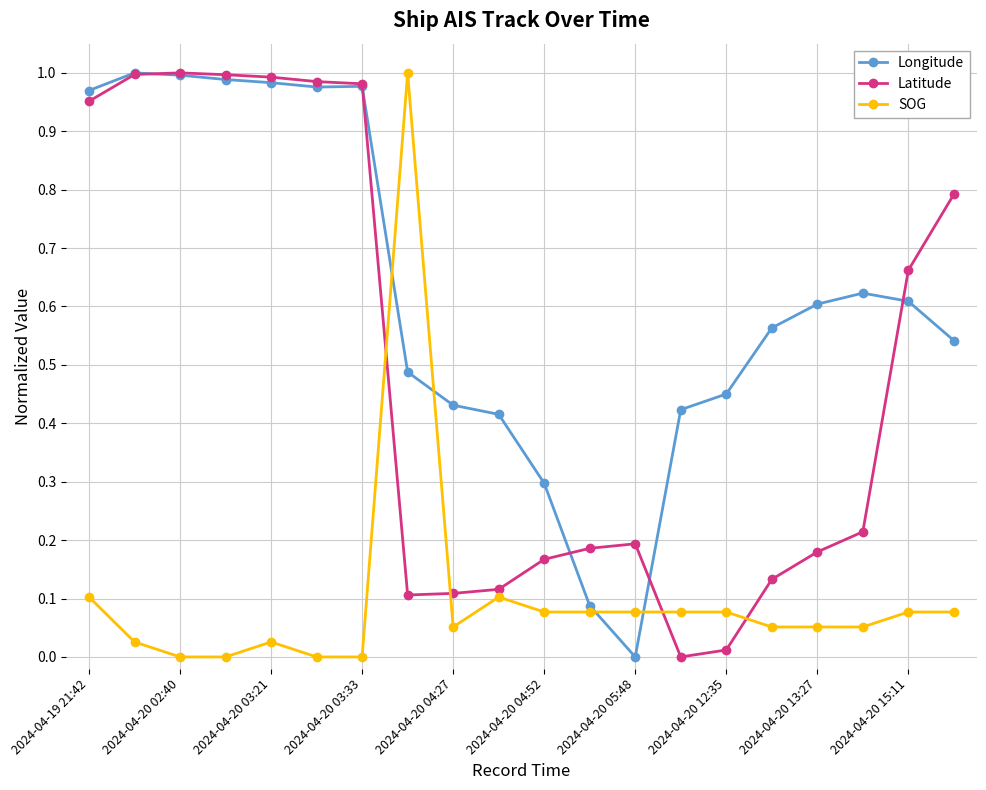

List the series in order of their overall mean, lowest first.

SOG, Latitude, Longitude